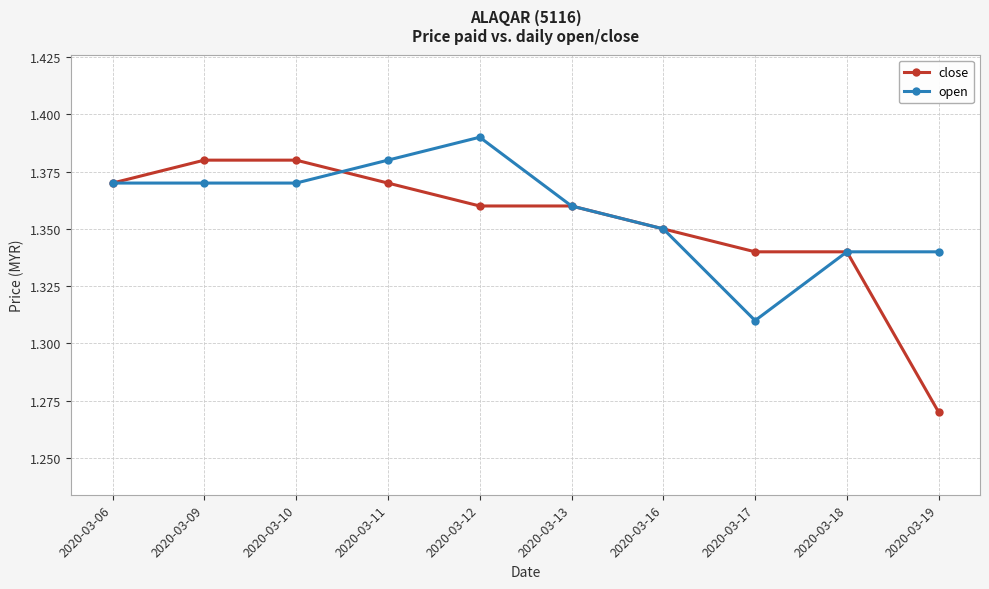

Rank the series by their maximum value, from highest to lowest.

open, close